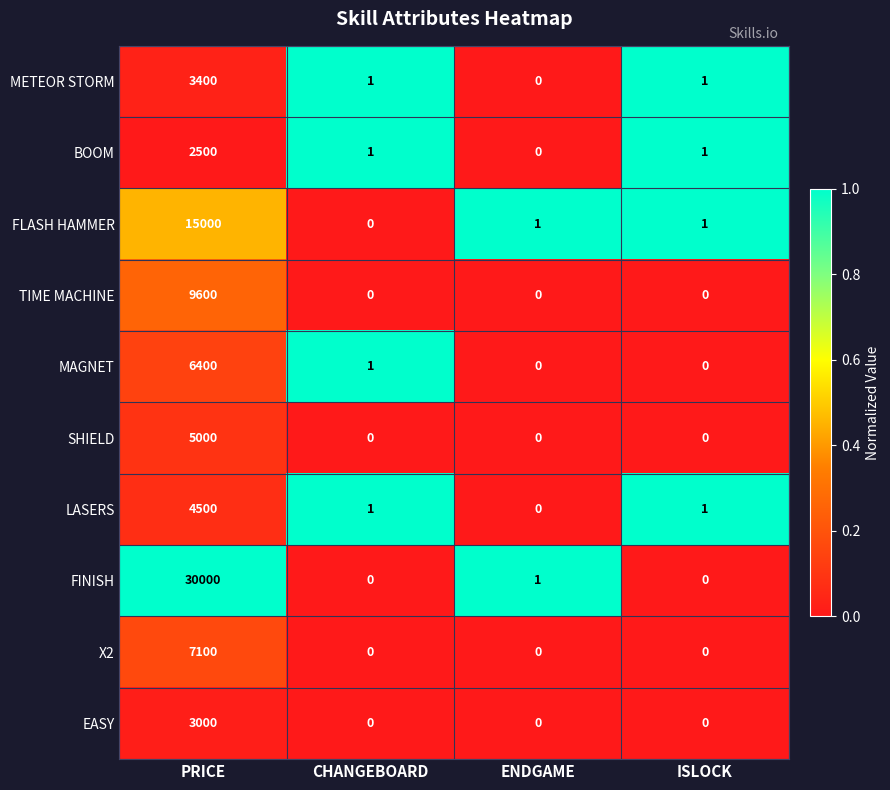

How many values in BOOM are above zero?

3